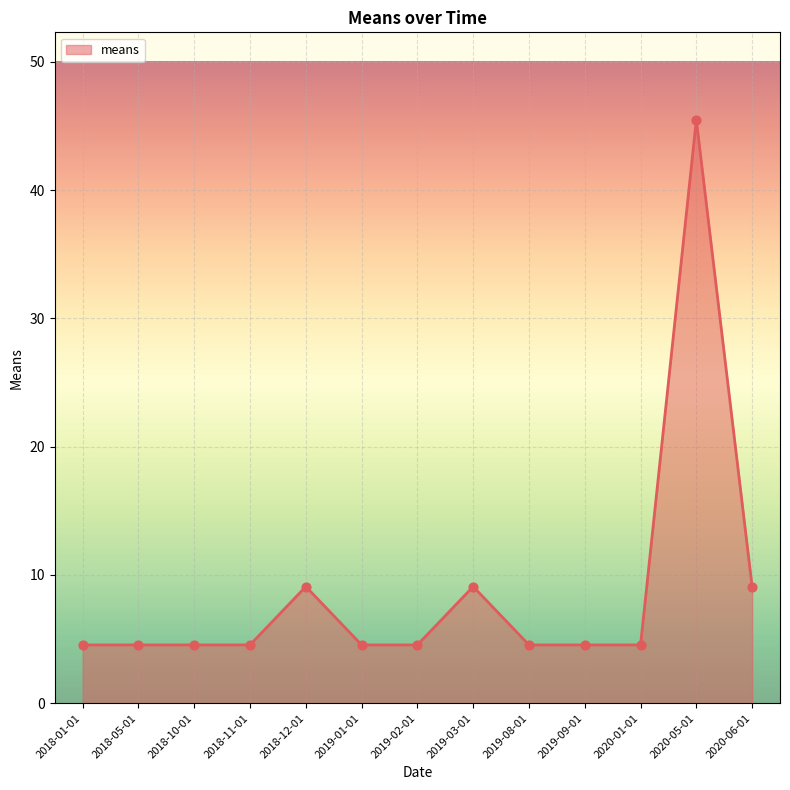

What is the change in value from 2018-12-01 to 2019-01-01?

-4.5